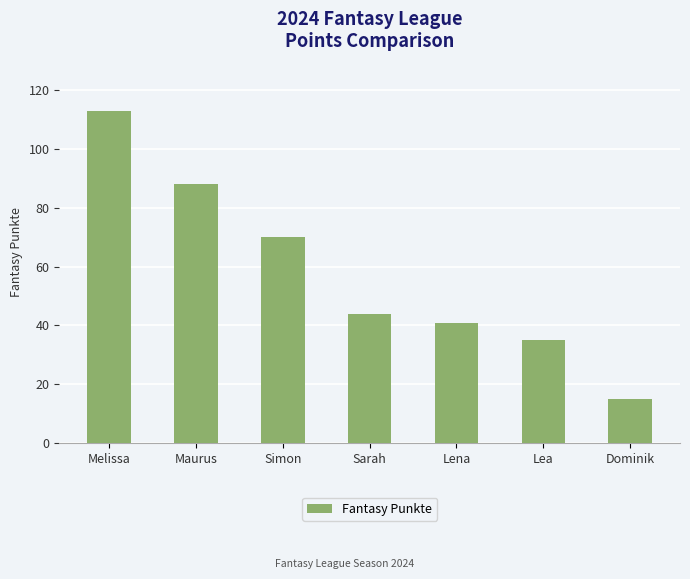

Where does the data first go above 44?

Melissa